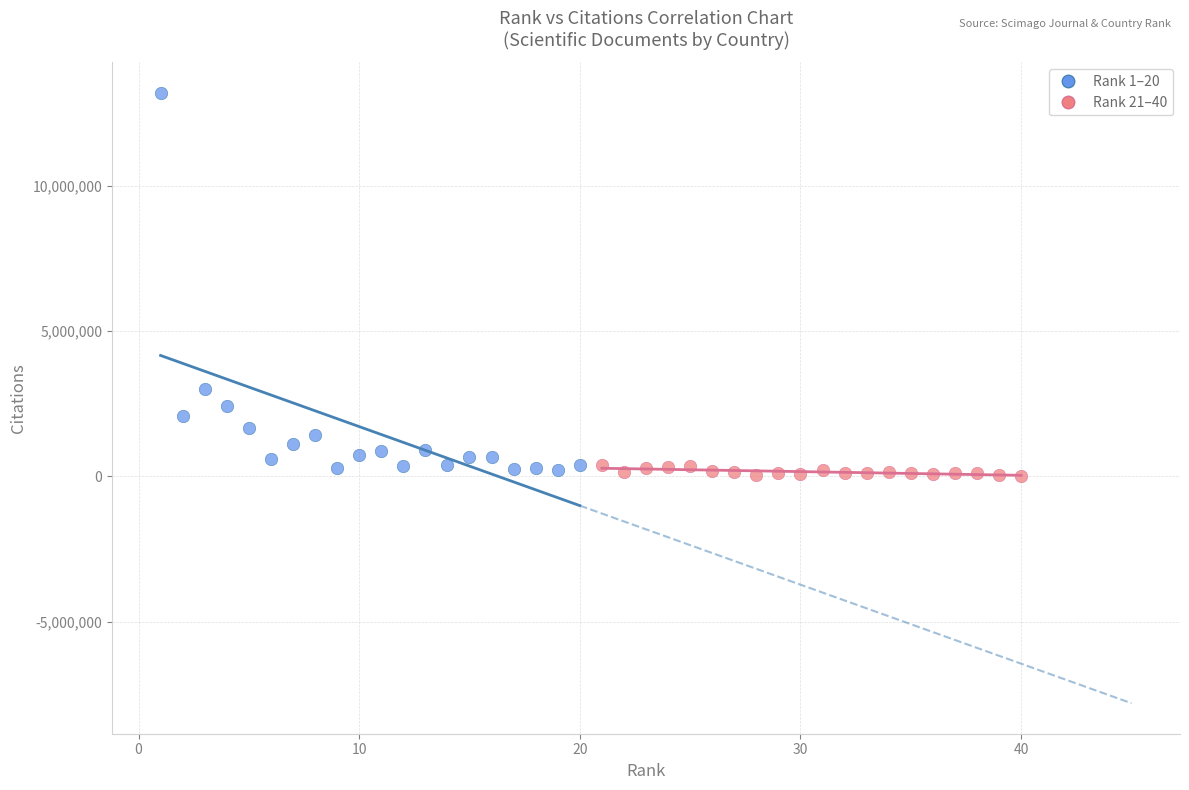

Which series reaches the maximum Y coordinate?

Rank 1–20